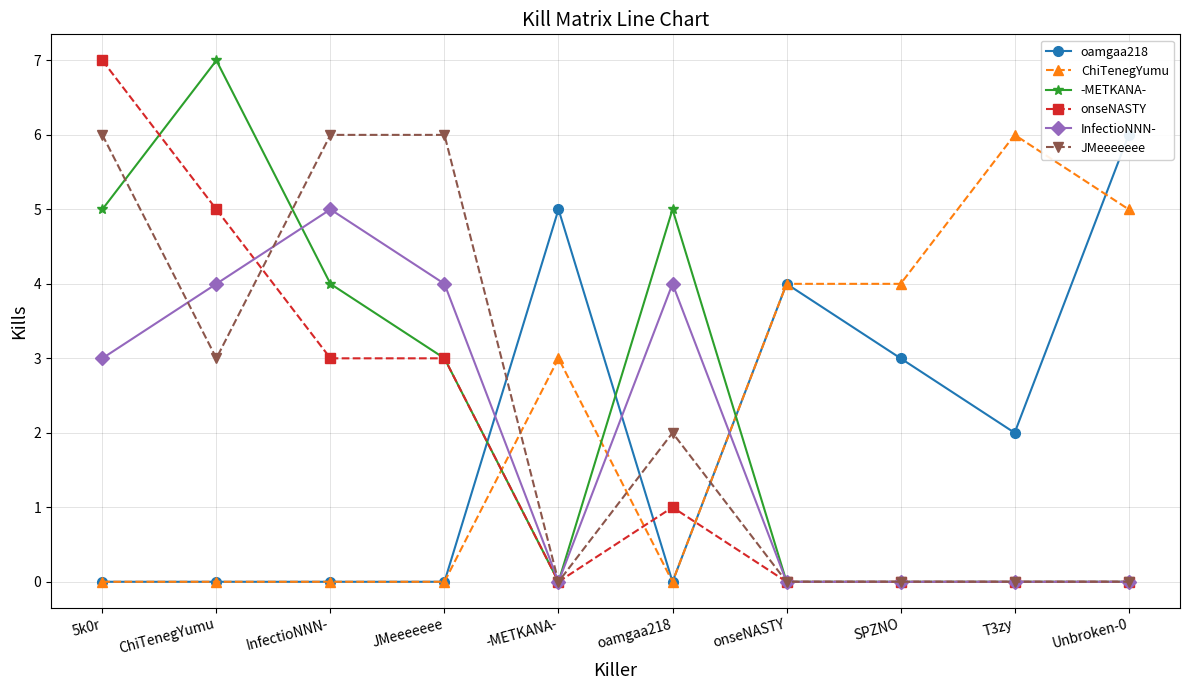

True or false: InfectioNNN- has a value of 2 at Unbroken-0.

False